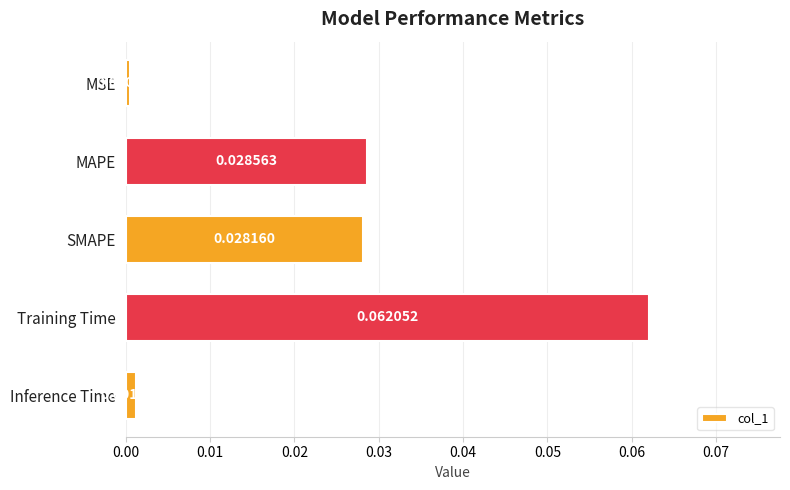

Rank the categories by value from highest to lowest.

Training Time, MAPE, SMAPE, Inference Time, MSE